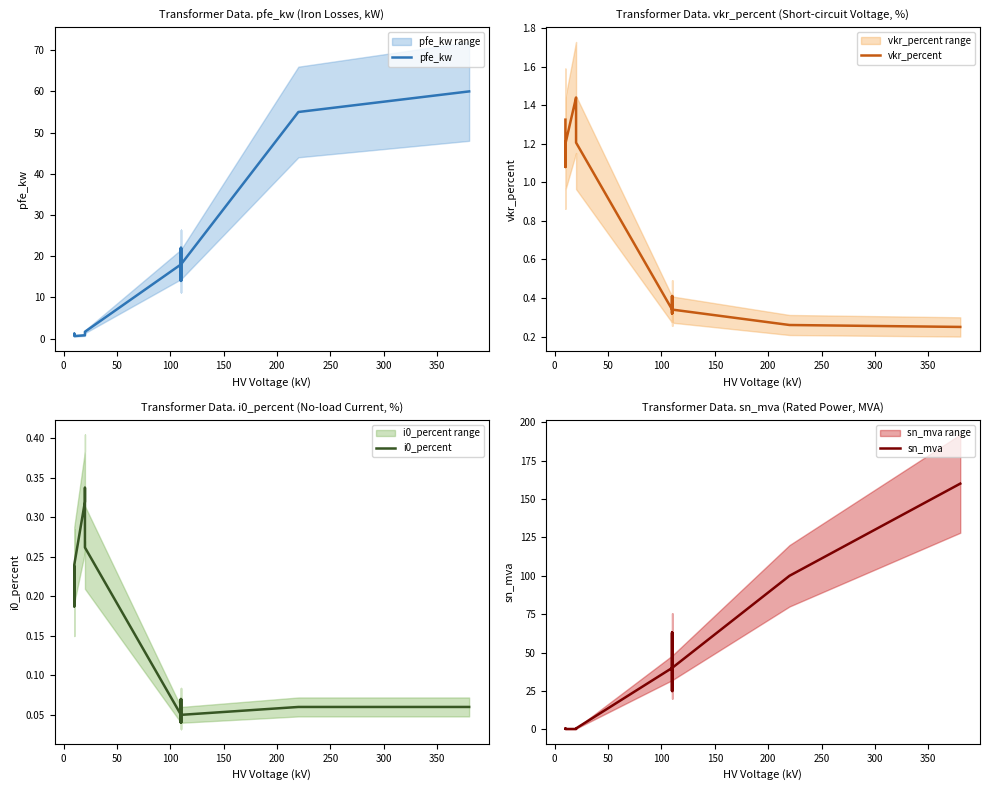

What is the difference between the maximum and second lowest values in the vkr_percent series?

1.2